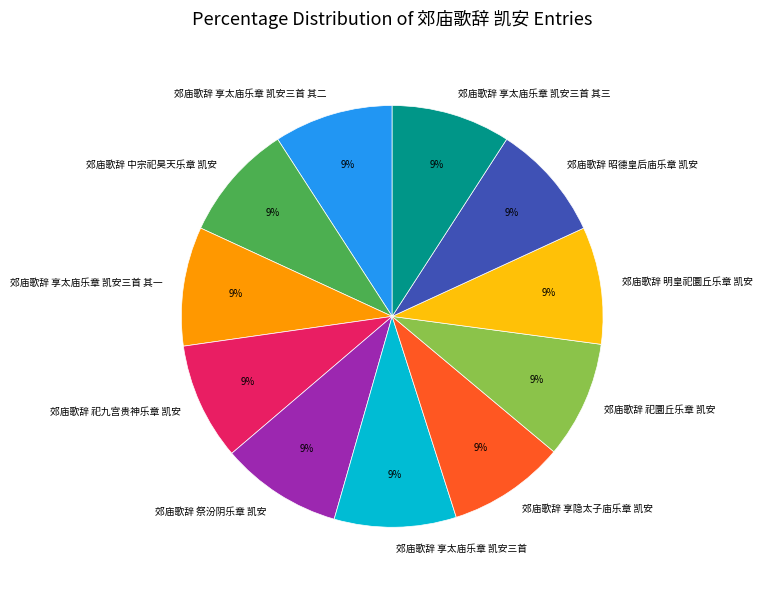

True or false: 郊庙歌辞 享太庙乐章 凯安三首 其一 accounts for 9% of the total.

True